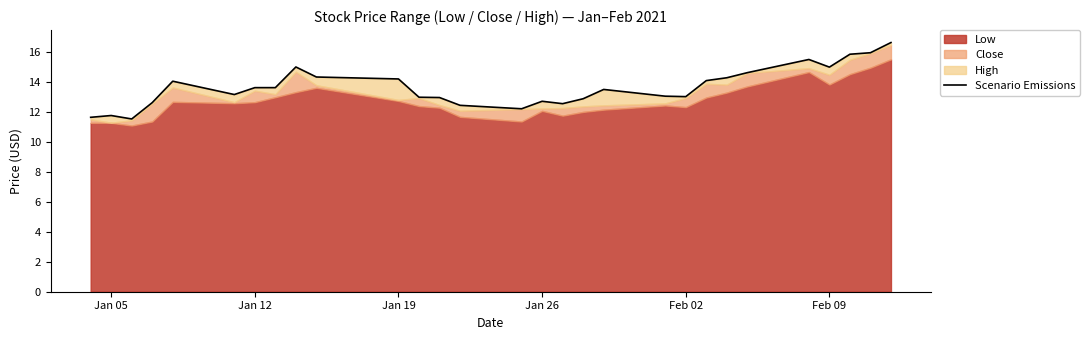

At which category does the data reach its first local peak?

Jan 05